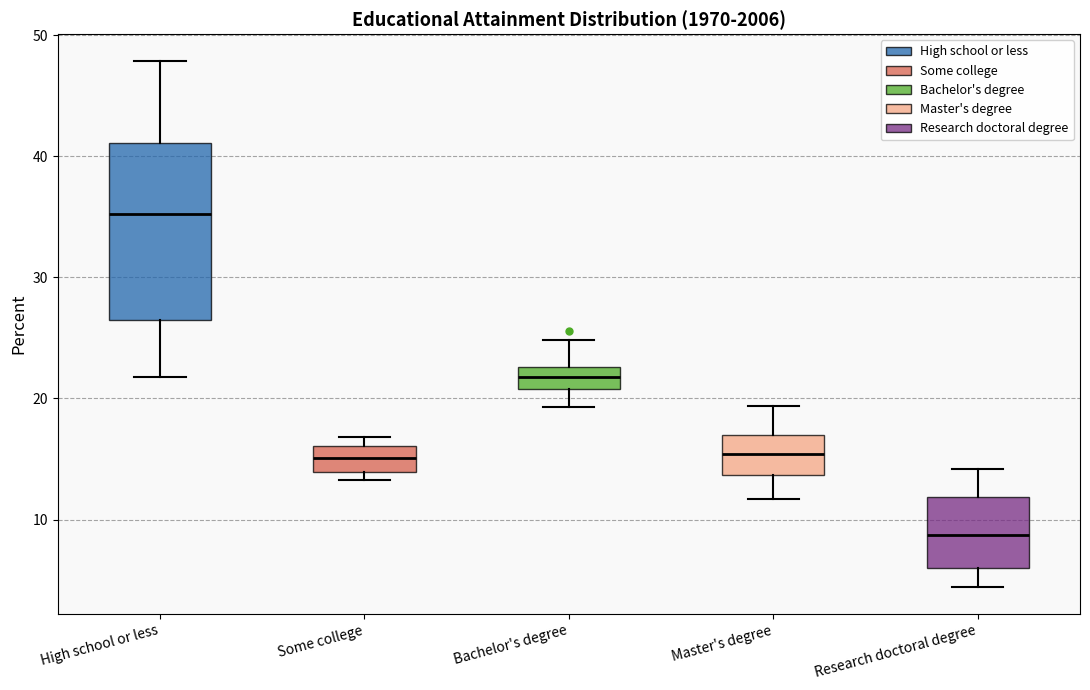

Reading left to right, transcribe this box plot: for each box, give where its median line is, the range the box spans, and where its two whiskers end, as read against the y-axis. The values are not printed on the chart, so give them approximately, as read against the axis.

High school or less: median 35, box 27 to 41, whiskers 22 to 48
Some college: median 15, box 14 to 16, whiskers 13 to 17
Bachelor's degree: median 22, box 21 to 23, whiskers 19 to 25
Master's degree: median 15, box 14 to 17, whiskers 12 to 19
Research doctoral degree: median 9, box 6 to 12, whiskers 4 to 14